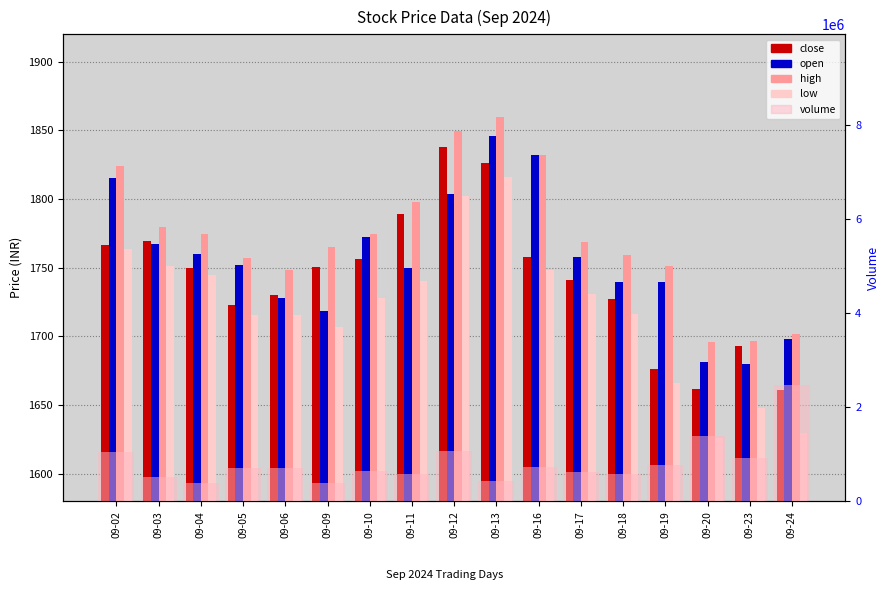

Which series has the largest total across all categories?

volume